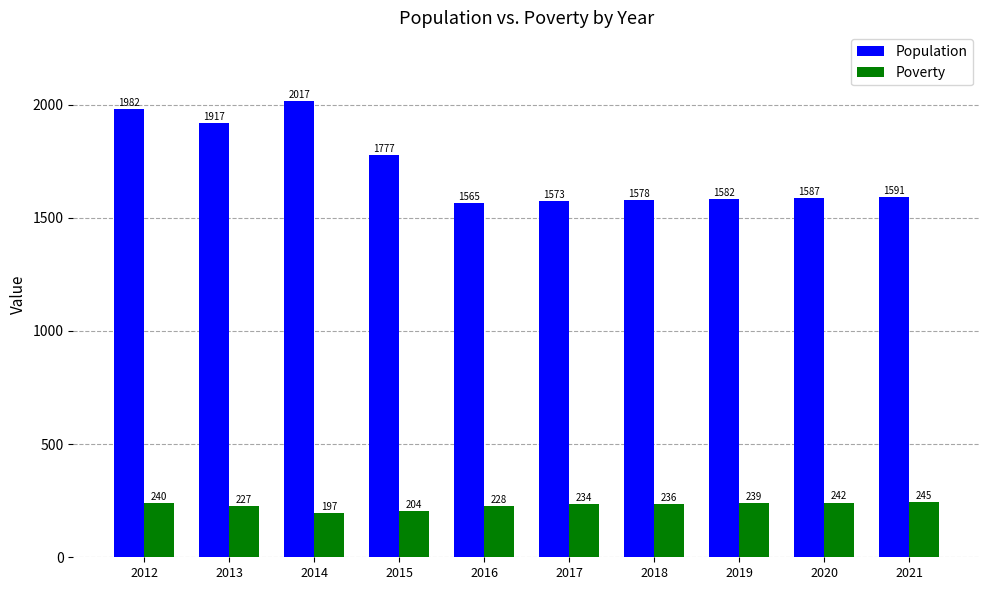

What is the total value across all series at 2014?

2214